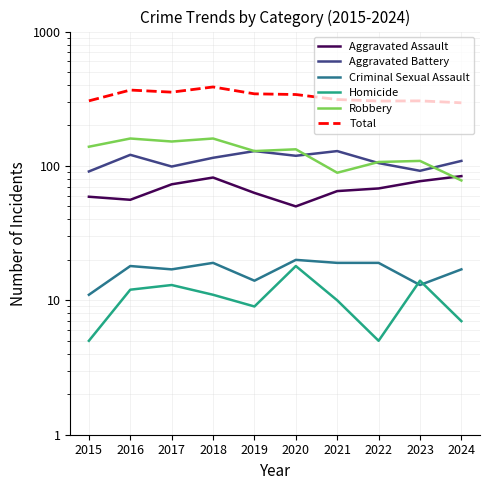

What is the greatest value displayed?

387